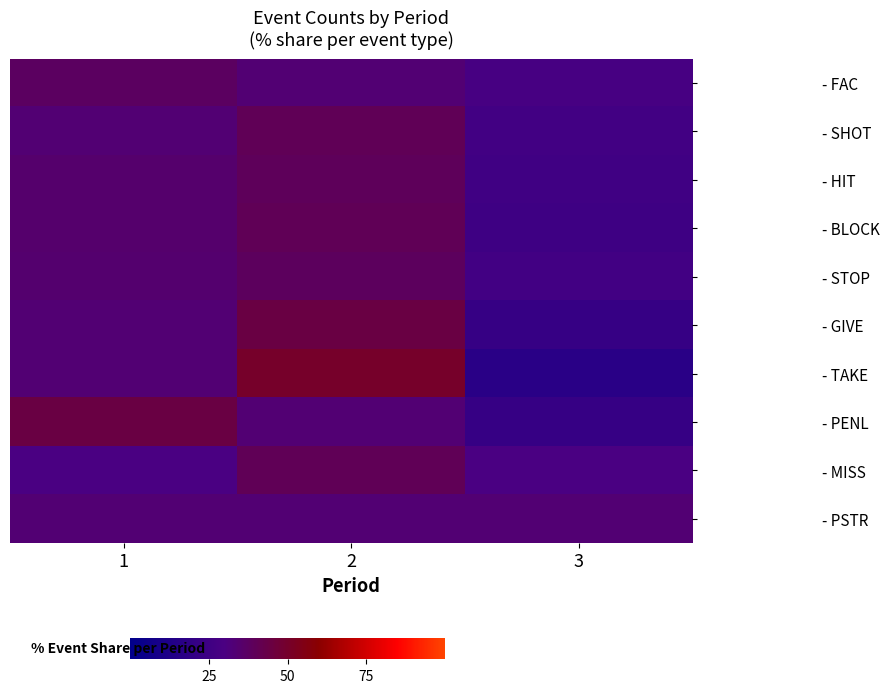

Reading left to right, extract all data points from this chart.

- FAC: 1=37.8	2=33.3	3=28.9
- SHOT: 1=33.3	2=40.0	3=26.7
- HIT: 1=34.8	2=39.1	3=26.1
- BLOCK: 1=35.0	2=40.0	3=25.0
- STOP: 1=34.6	2=38.5	3=26.9
- GIVE: 1=33.3	2=44.4	3=22.2
- TAKE: 1=33.3	2=50.0	3=16.7
- PENL: 1=44.4	2=33.3	3=22.2
- MISS: 1=30.0	2=40.0	3=30.0
- PSTR: 1=33.3	2=33.3	3=33.3